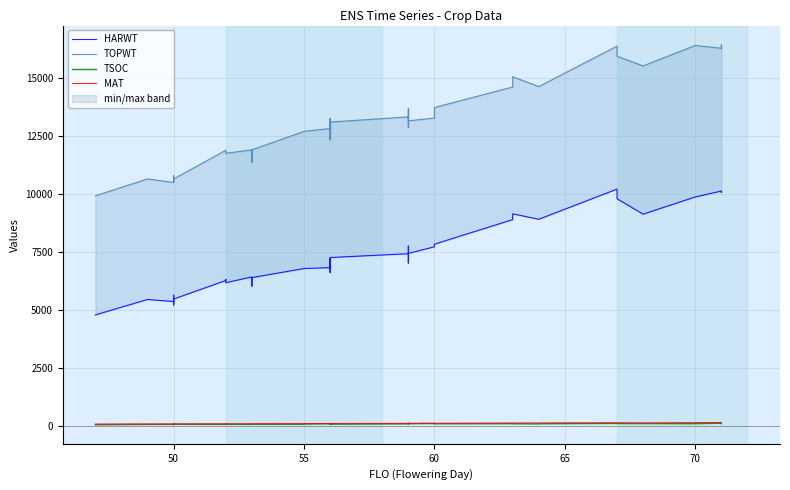

Count the number of data series in this chart.

4